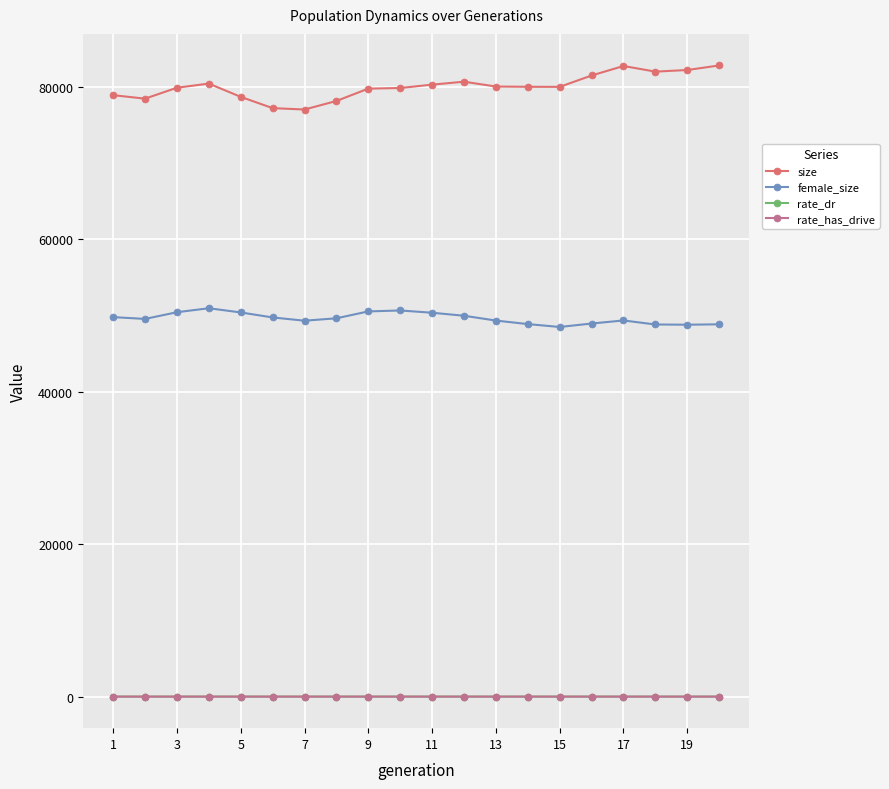

Which series has the widest spread of values?

size